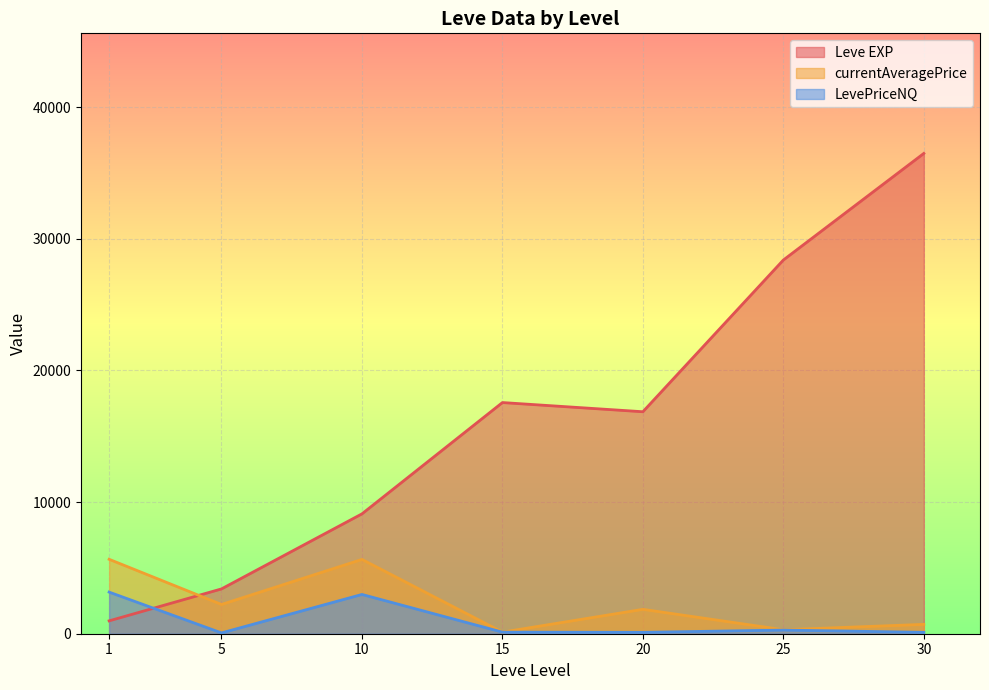

Which has a higher value, 25 or 5?

25